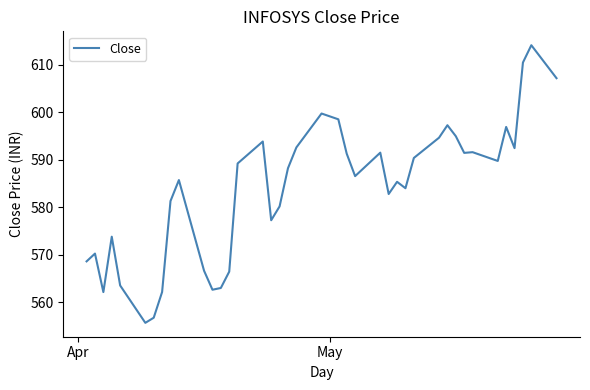

What is the difference between the maximum and minimum values?

58.5